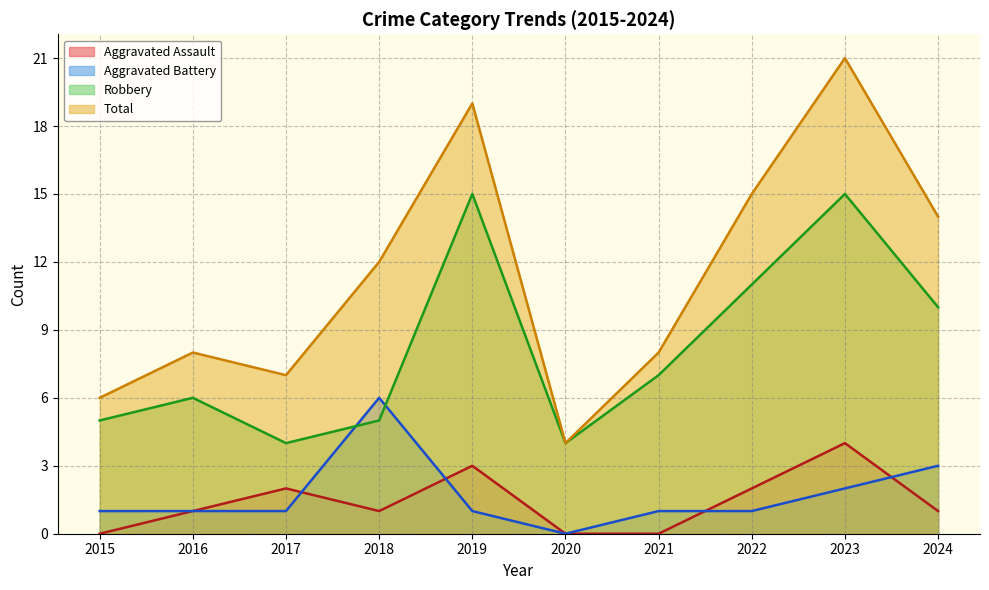

True or false: Total and Aggravated Assault intersect in this chart.

False